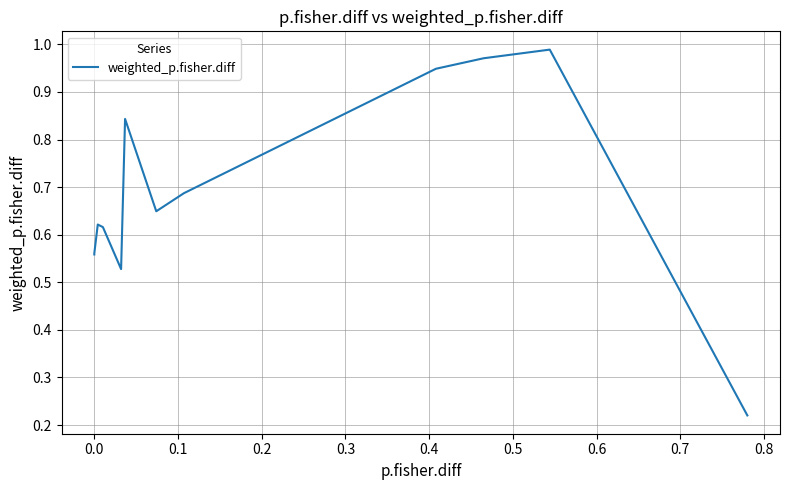

Reading left to right, extract all data points from this chart.

0.6	0.6	0.6	0.6	0.6	0.6	0.6	0.6	0.6	0.6	0.6	0.6	0.6	0.6	0.6	0.6	0.6	0.6	0.6	0.6	0.6	0.6	0.6	0.6	0.6	0.6	0.6	0.6	0.6	0.6	0.6	0.6	0.5	0.8	0.6	0.7	0.9	1.0	1.0	0.2